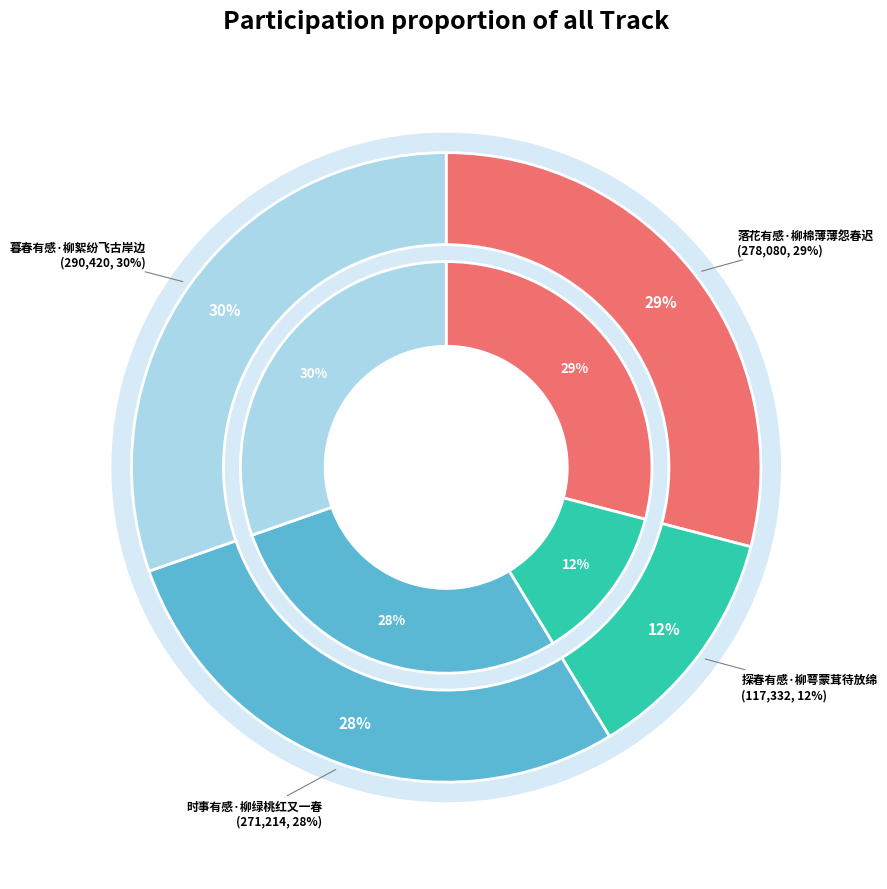

Between 落花有感·柳棉薄薄怨春迟 and 时事有感·柳绿桃红又一春, which is larger?

落花有感·柳棉薄薄怨春迟